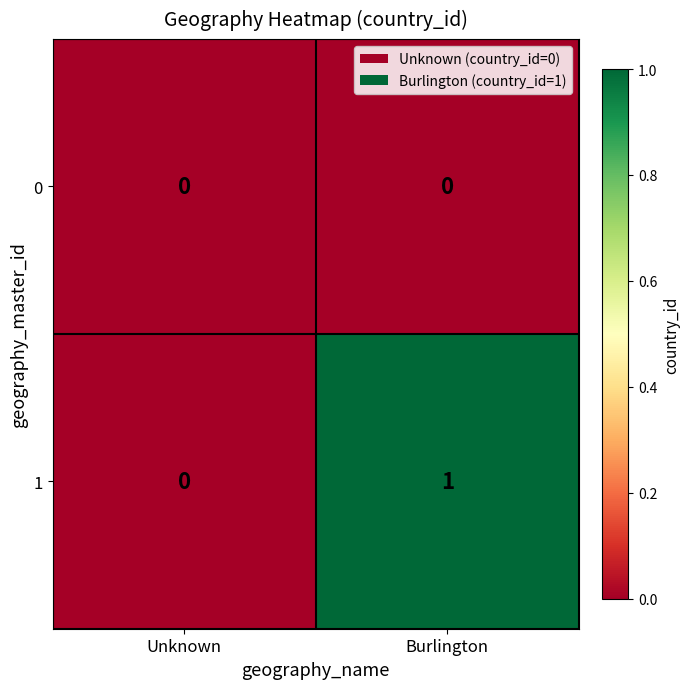

At which category does the chart reach its peak across all series?

Burlington